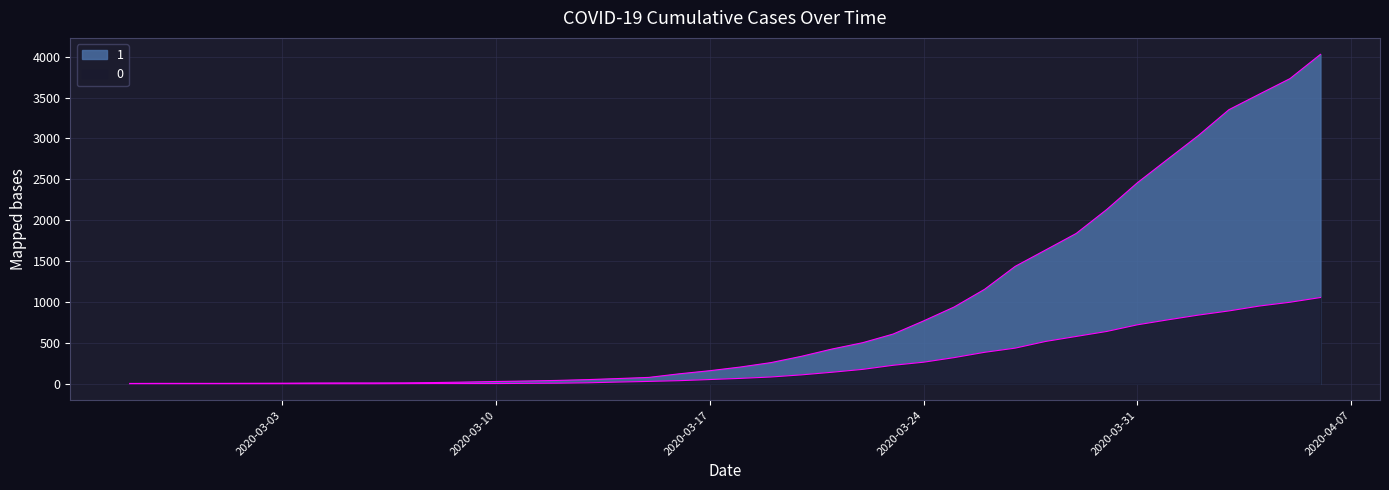

How many series are shown in this chart?

2